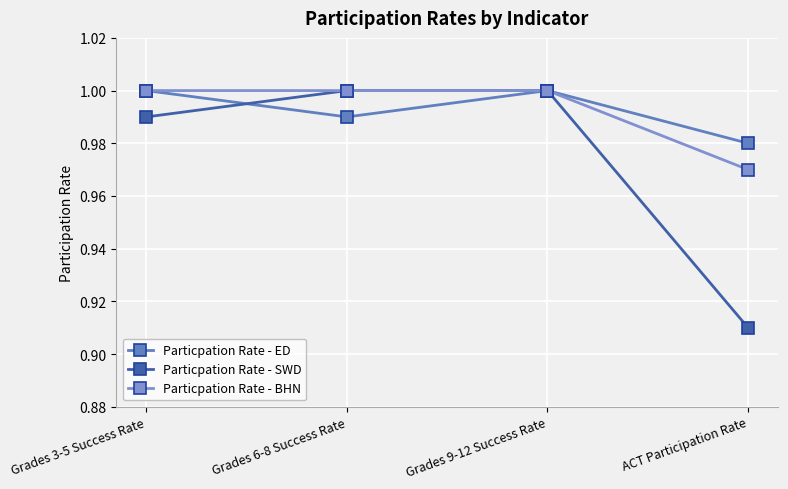

What position from the right is Grades 9-12 Success Rate?

2